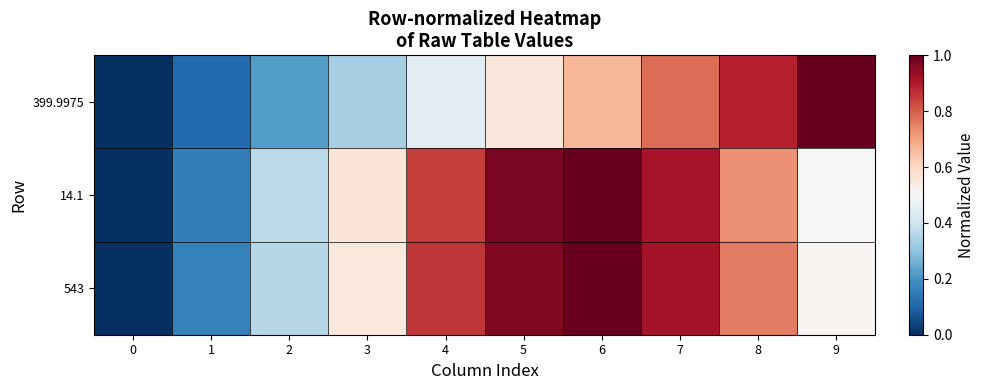

Rank the series by their maximum value, from highest to lowest.

399.9975, 14.1, 543